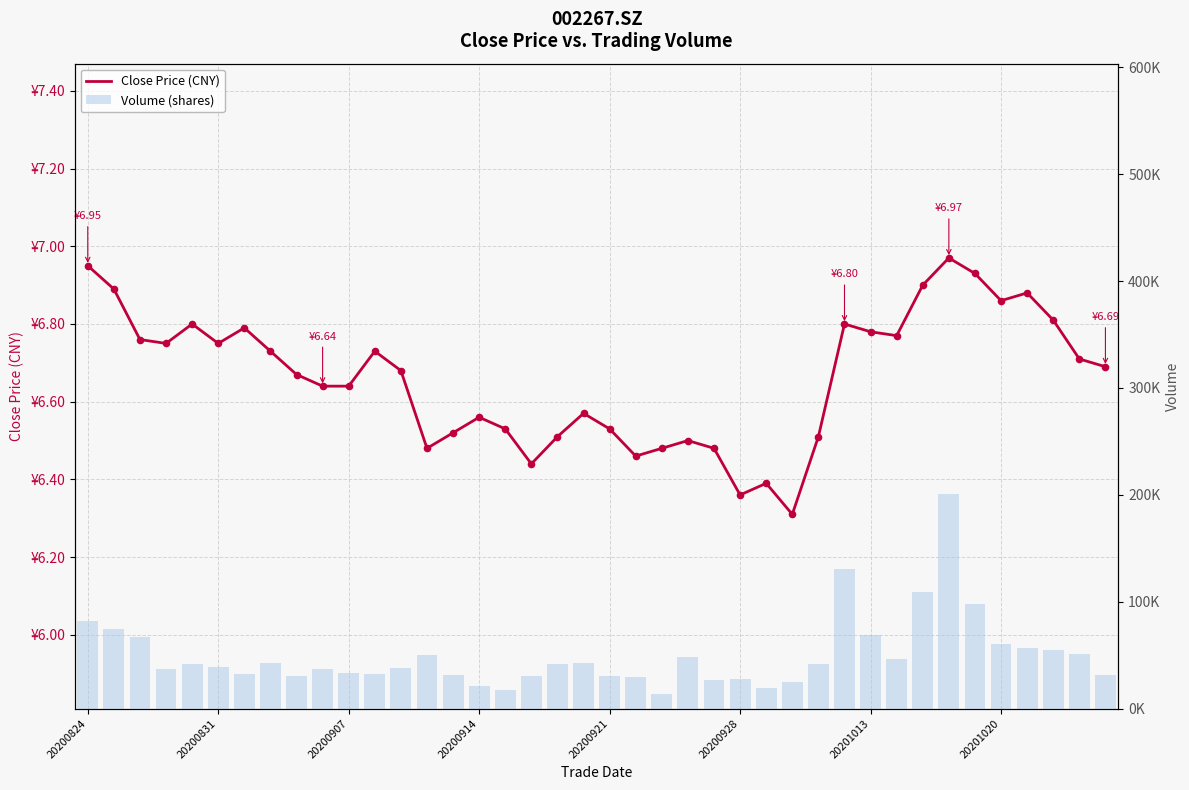

At how many categories does at least one series exceed 97623?

3